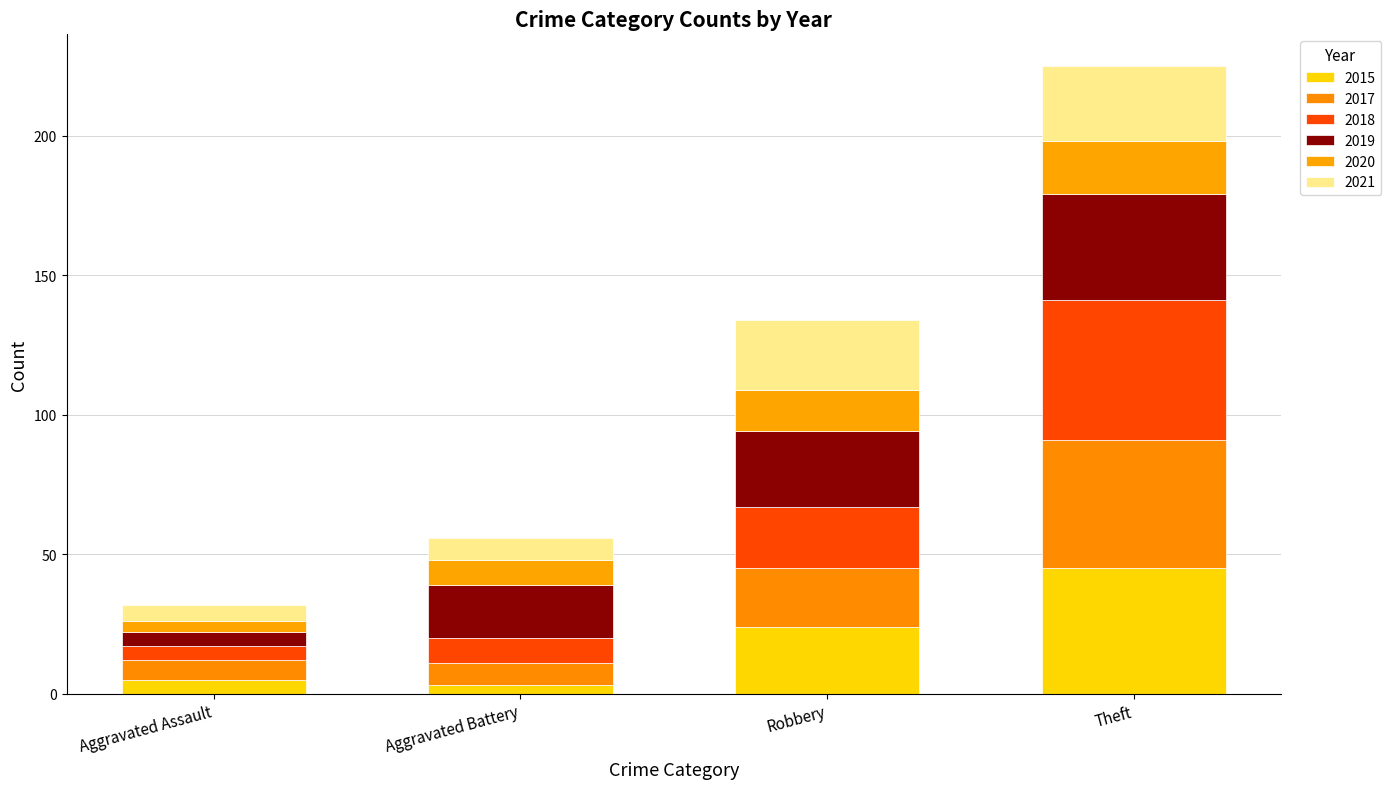

How many categories are shown in the chart?

4